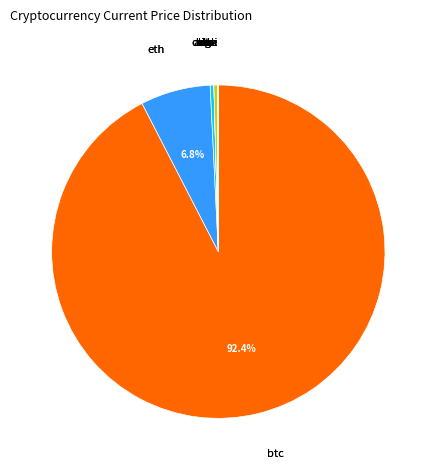

Which category accounts for the majority?

btc